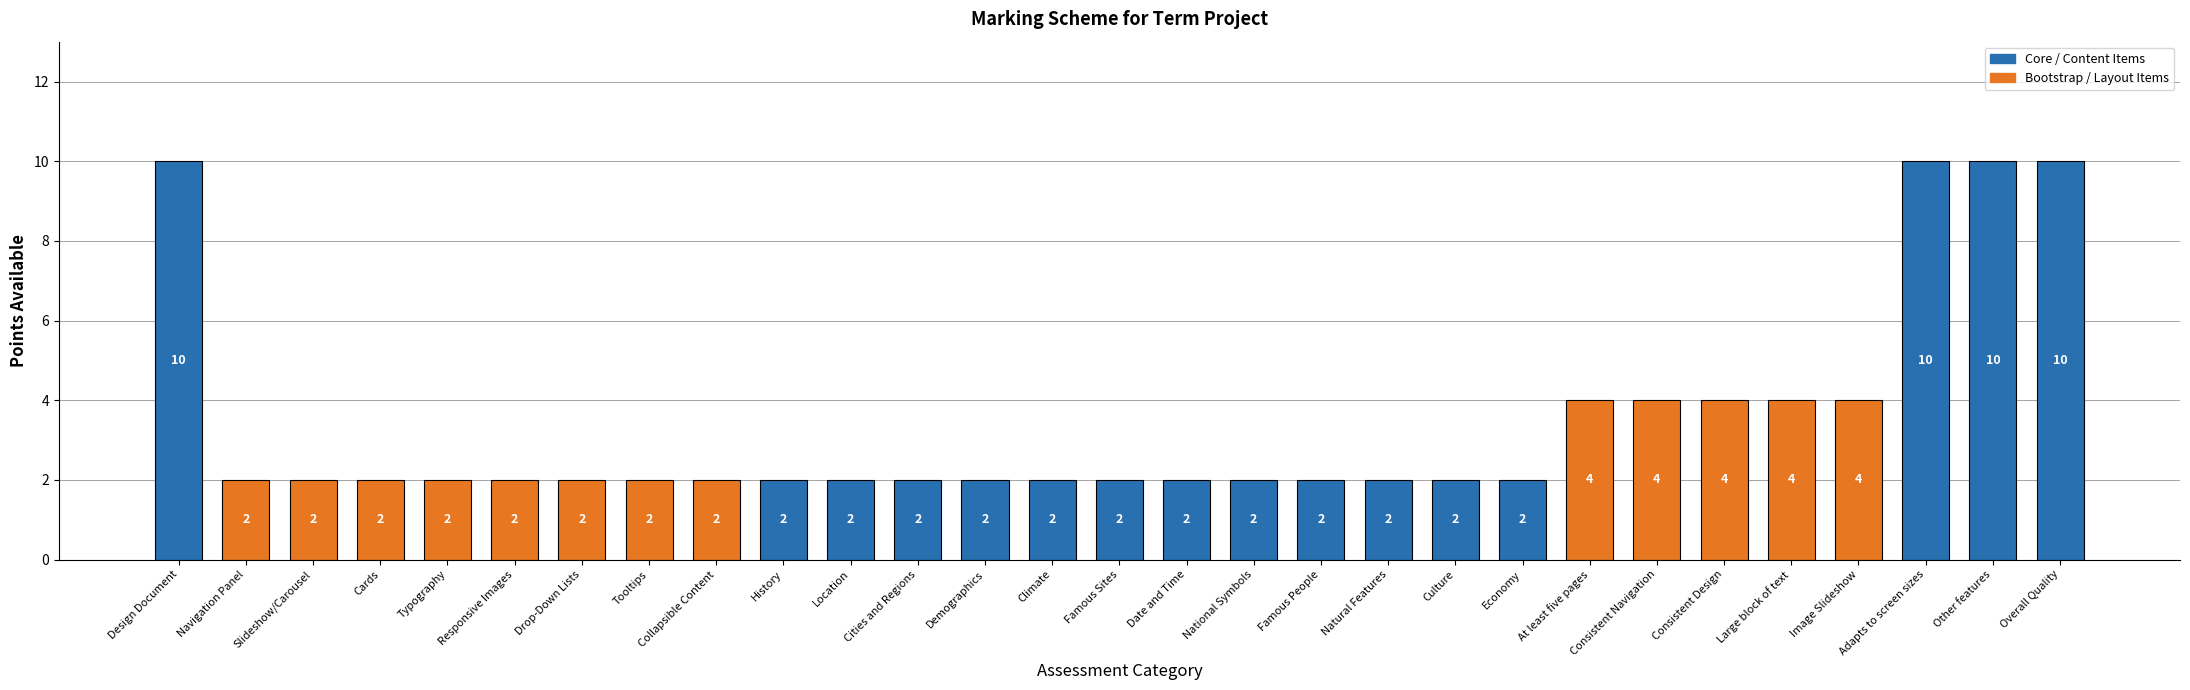

What is the sum of the values at Famous People and Design Document?

12